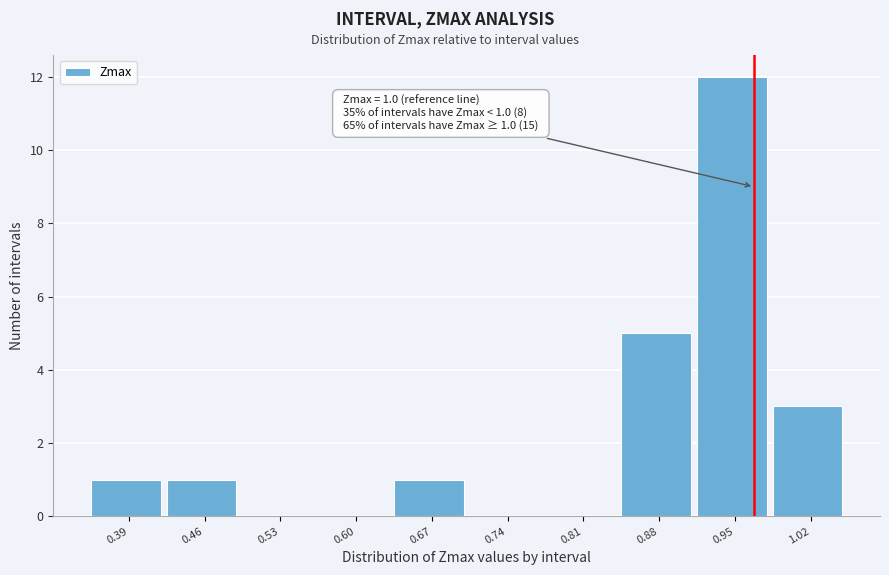

Reading left to right, extract all data points from this chart.

0.39=1	0.46=1	0.53=0	0.60=0	0.67=1	0.74=0	0.81=0	0.88=5	0.95=12	1.02=3